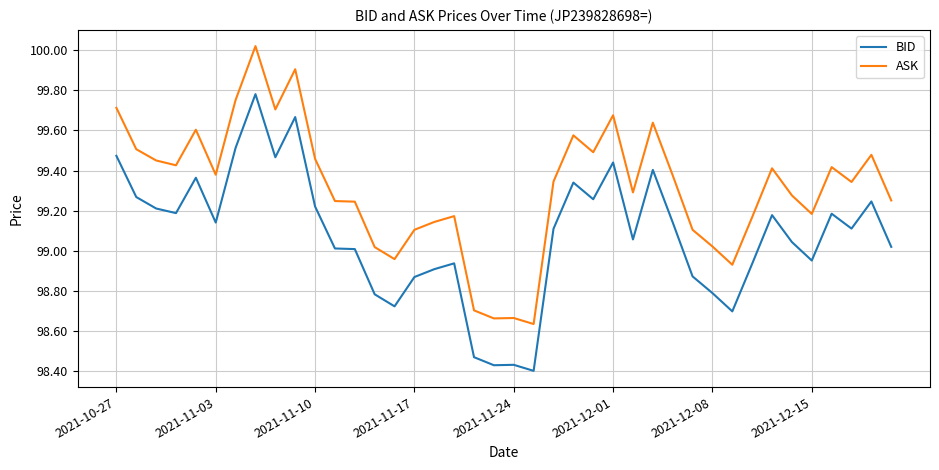

What is the difference between the maximum and minimum values in the BID series?

1.4